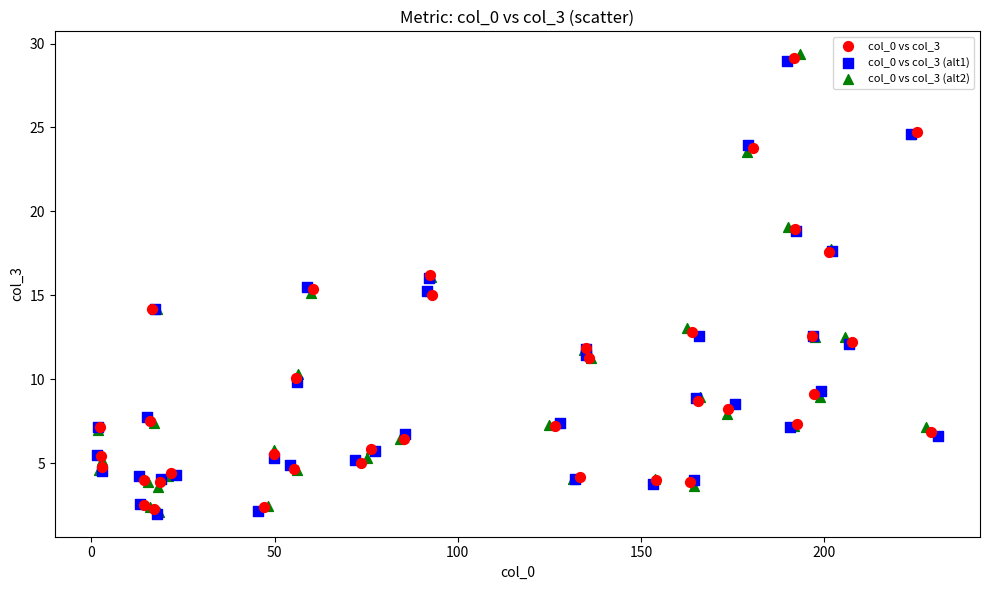

Which series has the widest spread of Y values?

col_0 vs col_3 (alt2)